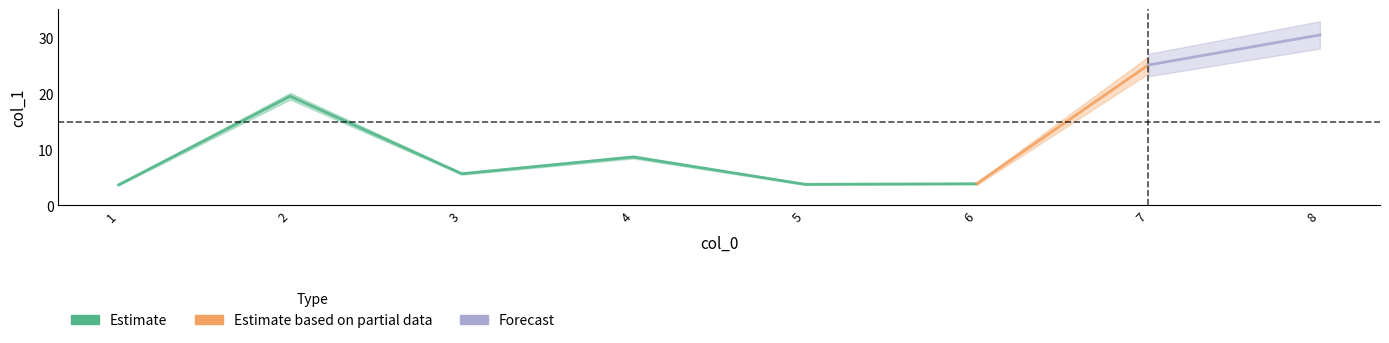

Which category has the highest value across all series?

8